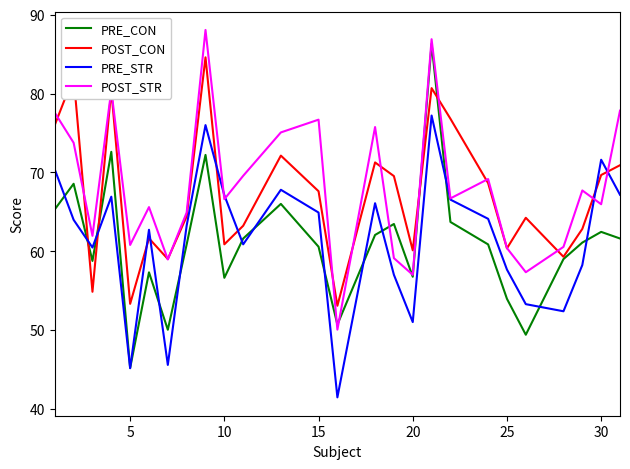

What is the highest value of the PRE_CON series?

86.3